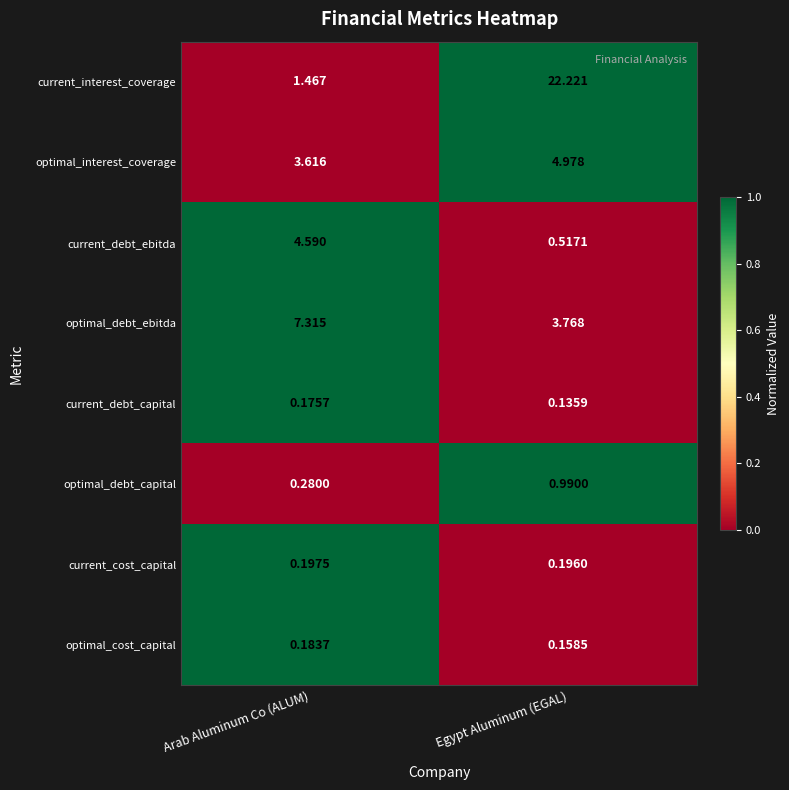

Is the value of optimal_debt_ebitda at Arab Aluminum Co (ALUM) greater than the value of current_cost_capital at Egypt Aluminum (EGAL)?

Yes